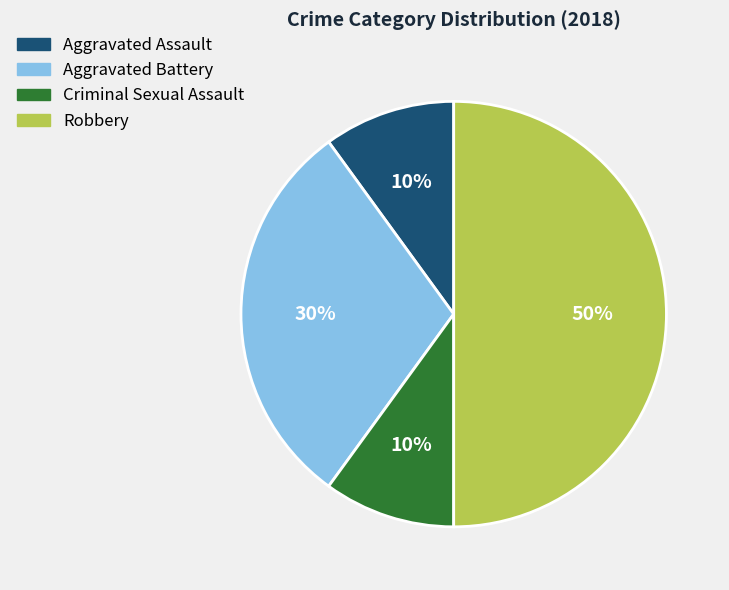

Is the sum of Aggravated Battery and Aggravated Assault greater than half?

No